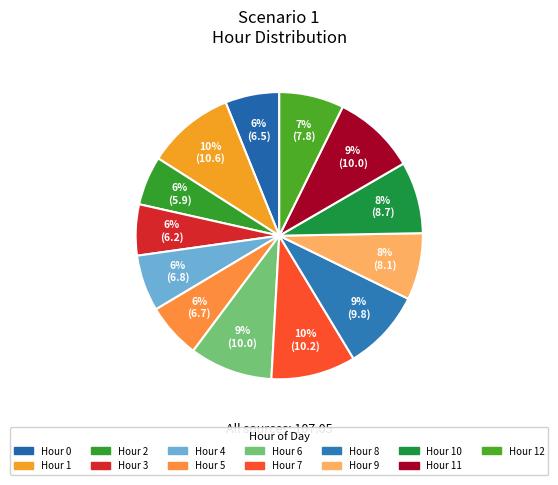

Rank the categories by value from lowest to highest.

2, 3, 0, 5, 4, 12, 9, 10, 8, 6, 11, 7, 1